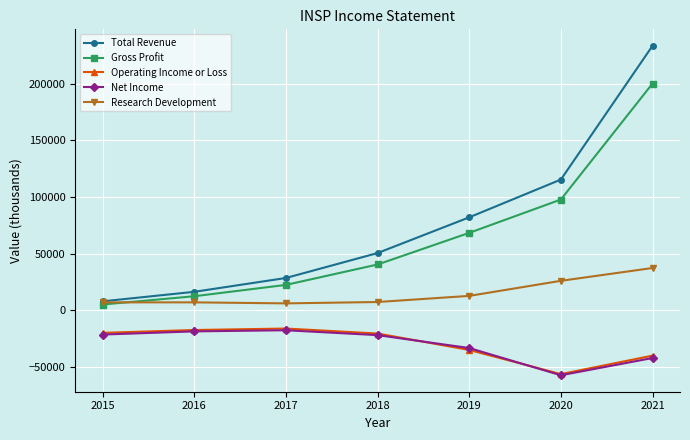

What is the spread (max minus min) of values at 2015?

29300